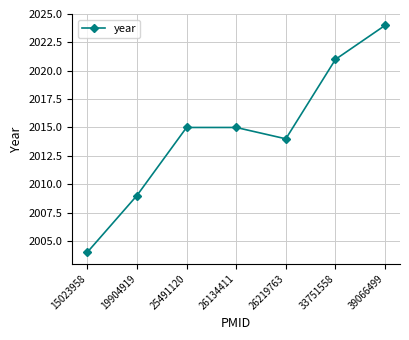

How many points are lower than both their immediate neighbors (excluding endpoints)?

1